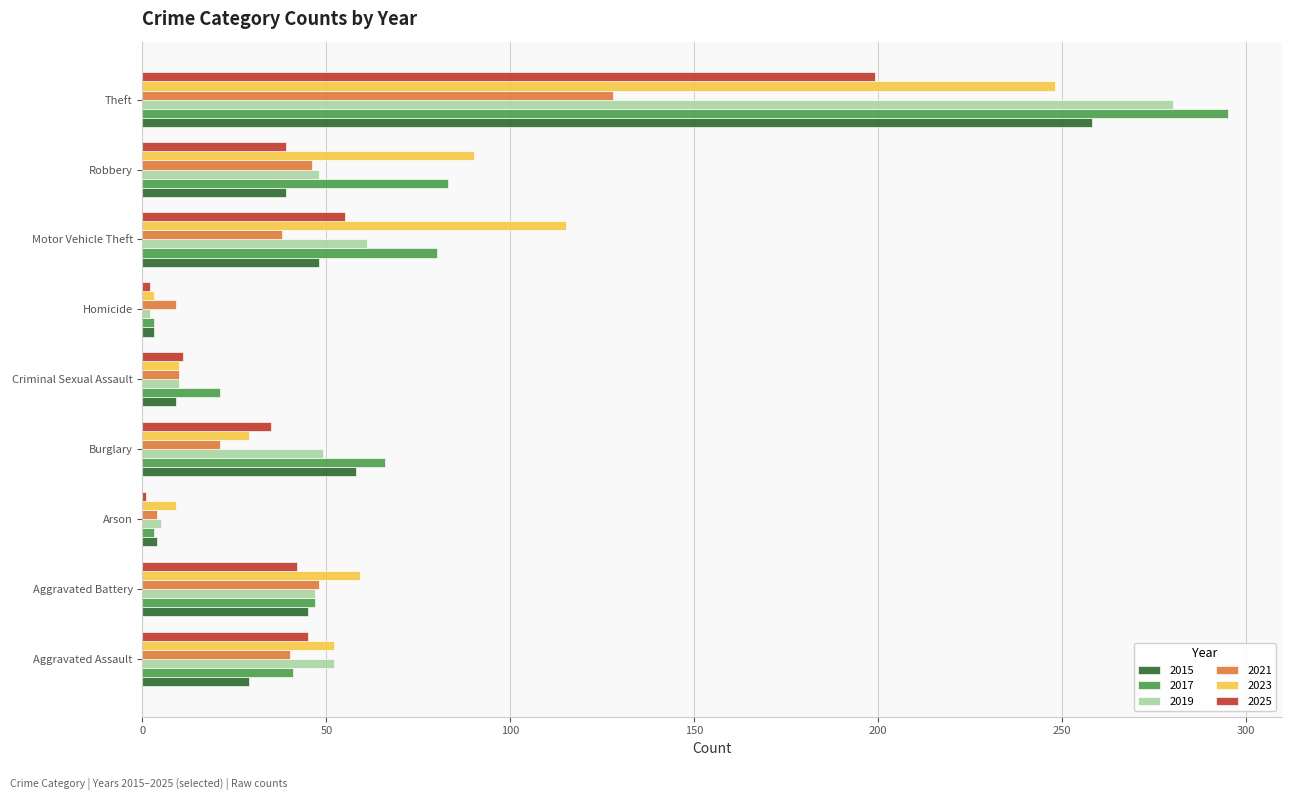

At which category does the chart reach its peak across all series?

Theft